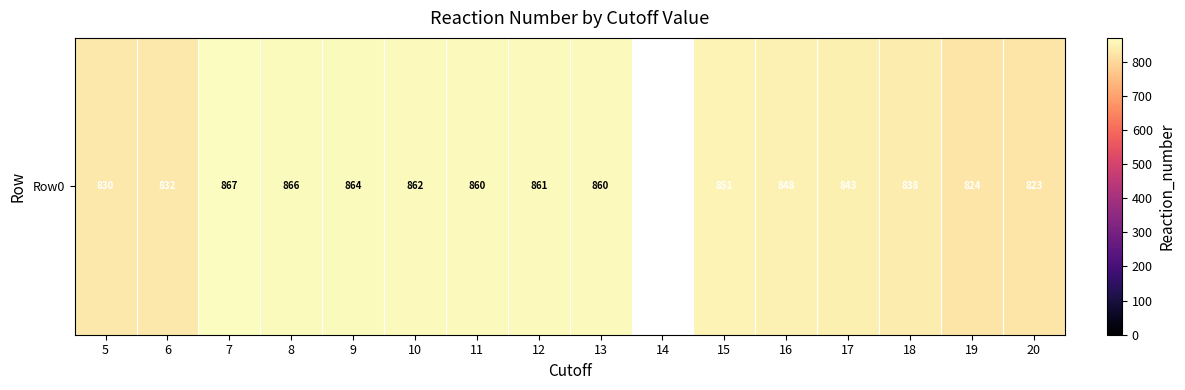

Which category has the lowest value across all series?

14